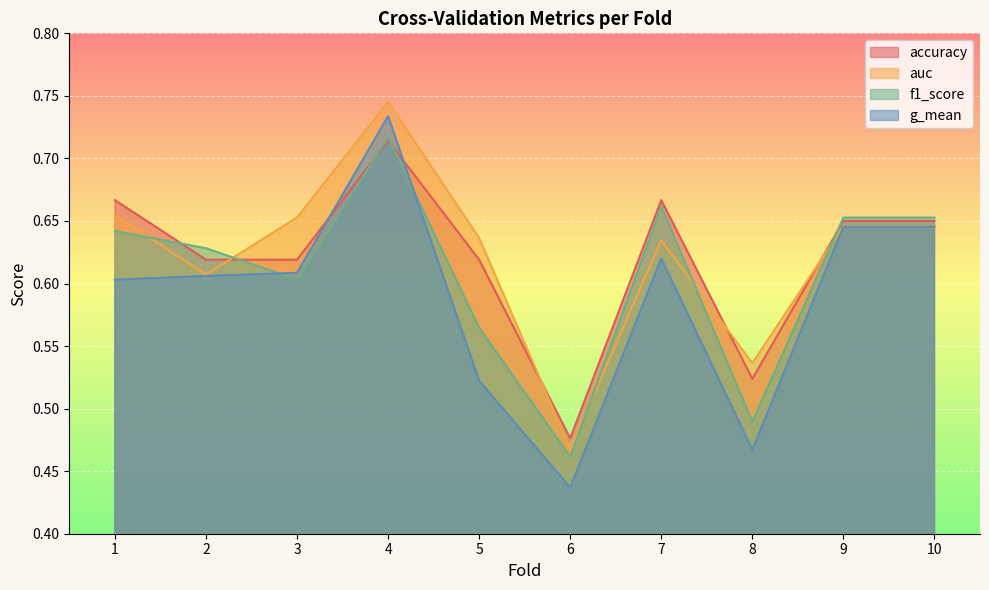

Reading left to right, transcribe all the data shown in this chart.

accuracy: 1=0.7	2=0.6	3=0.6	4=0.7	5=0.6	6=0.5	7=0.7	8=0.5	9=0.7	10=0.7
auc: 1=0.7	2=0.6	3=0.7	4=0.7	5=0.6	6=0.5	7=0.6	8=0.5	9=0.6	10=0.6
f1_score: 1=0.6	2=0.6	3=0.6	4=0.7	5=0.6	6=0.5	7=0.7	8=0.5	9=0.7	10=0.7
g_mean: 1=0.6	2=0.6	3=0.6	4=0.7	5=0.5	6=0.4	7=0.6	8=0.5	9=0.6	10=0.6